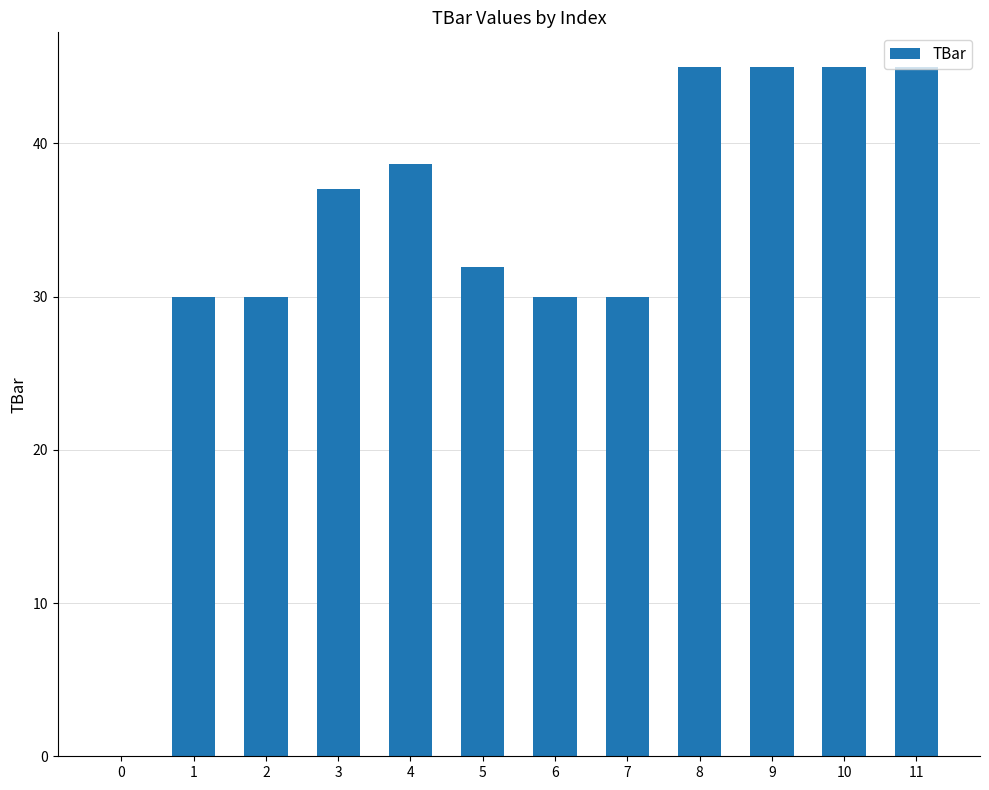

Are the bars horizontal?

No